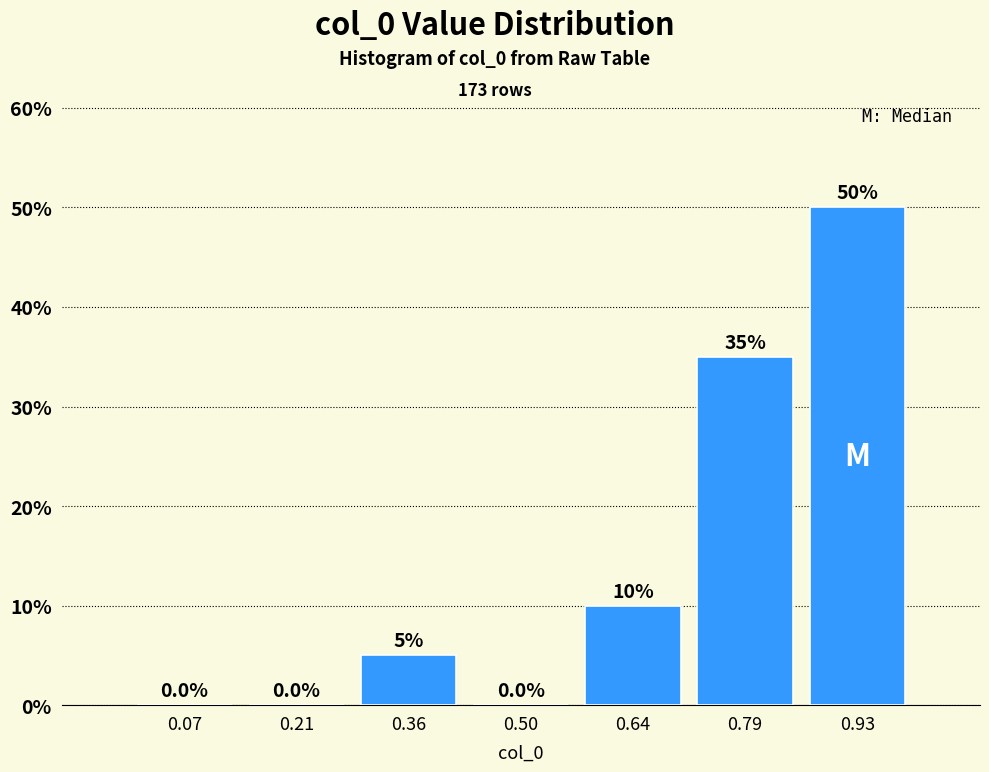

Reading left to right, list every bar in this chart as the range it spans on the x-axis followed by its height. The bar edges are not printed on the chart, so give them approximately, as read against the axis.

0.00 to 0.14: 0.0
0.14 to 0.28: 0.0
0.28 to 0.42: 5.0
0.42 to 0.58: 0.0
0.58 to 0.72: 10.0
0.72 to 0.86: 35.0
0.86 to 1.00: 50.0